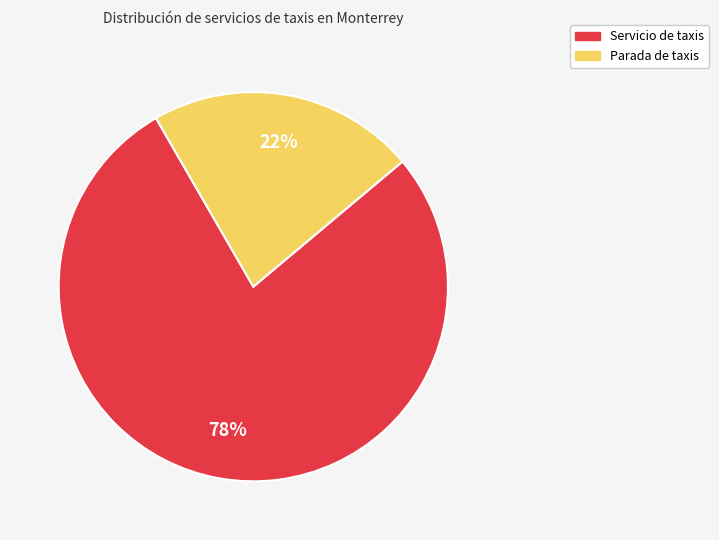

To the nearest percent, what is the combined percentage of Parada de taxis and Servicio de taxis?

100%